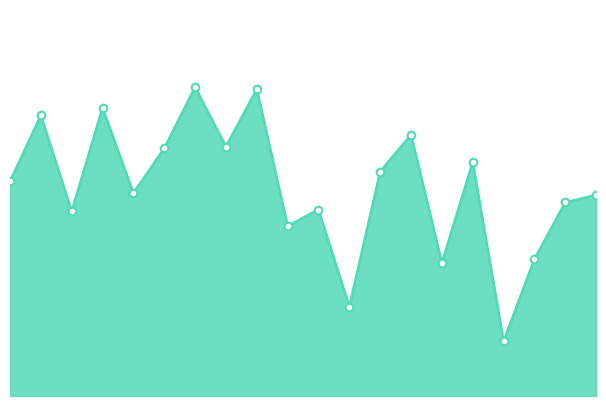

Is this an area chart (filled region under the line)?

Yes